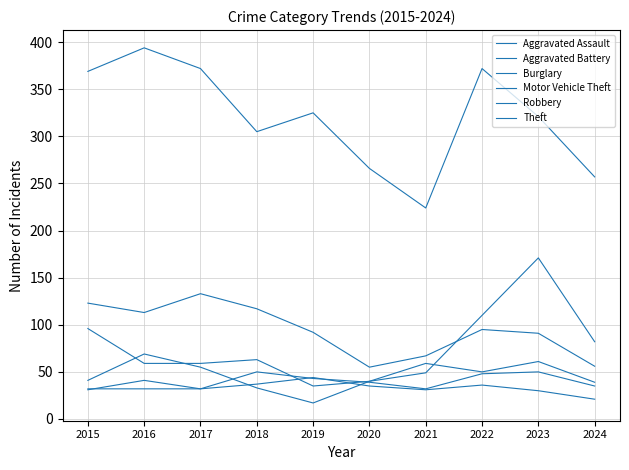

How many values in the Motor Vehicle Theft series are below 63?

5